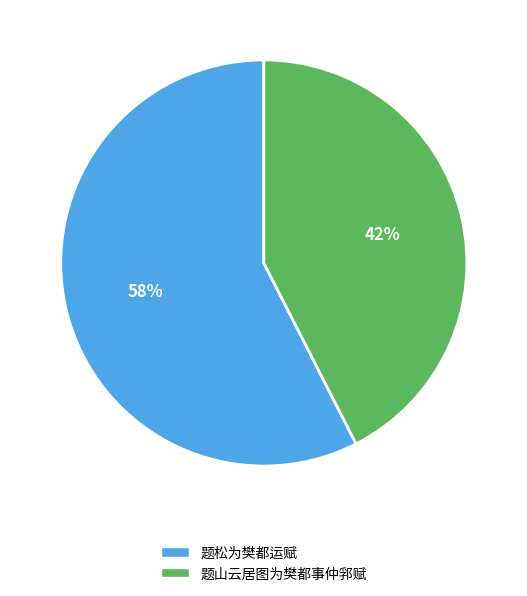

Rank the categories by value from highest to lowest.

题松为樊都运赋, 题山云居图为樊都事仲郛赋